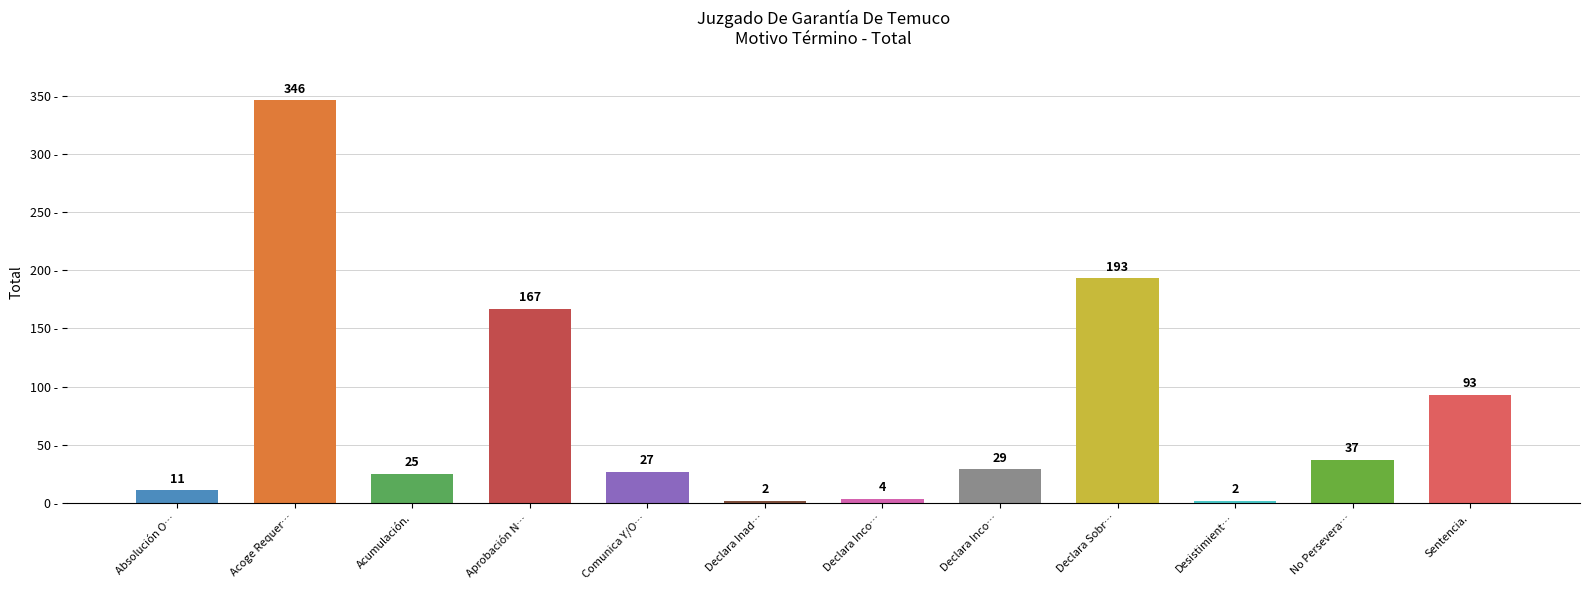

Which label corresponds to the largest value in the chart?

Acoge Requer…